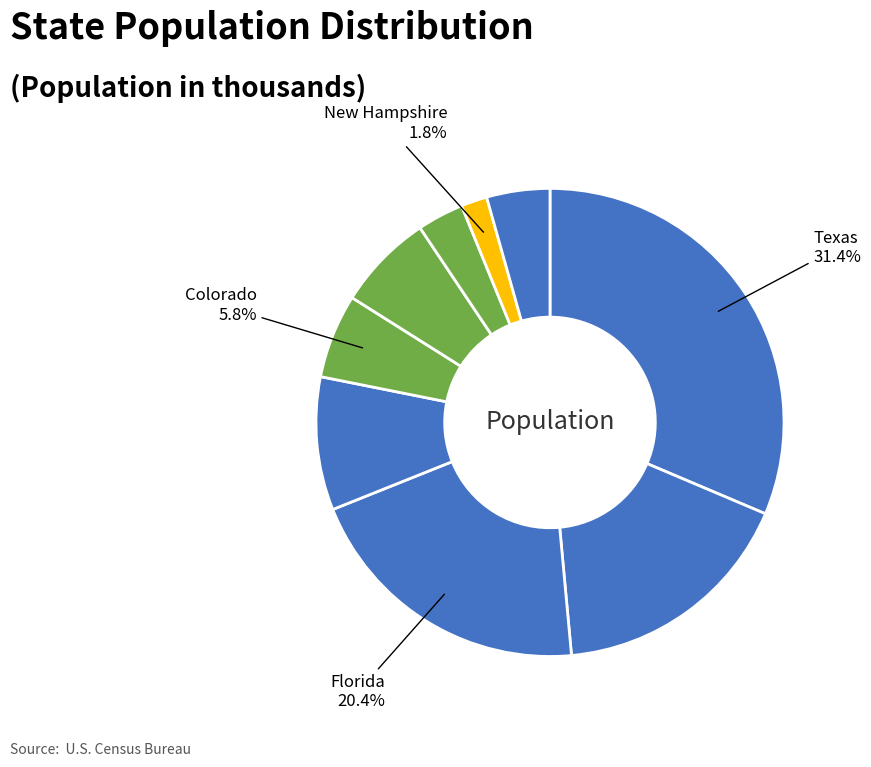

How many slices are in this pie chart?

9